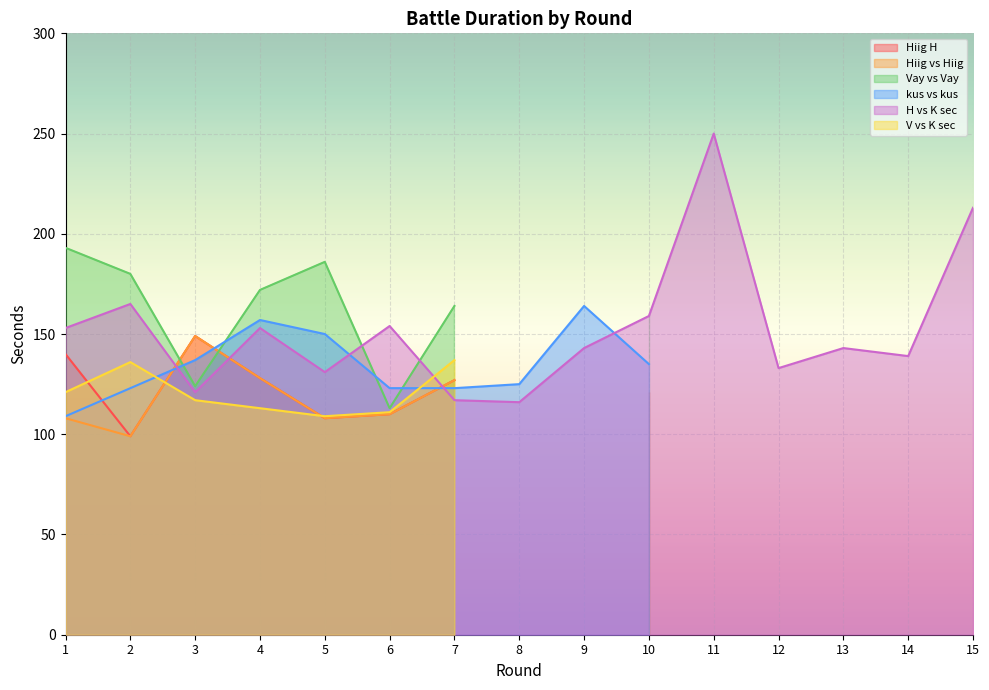

List the series in order of their peak value, highest first.

H vs K sec, Vay vs Vay, kus vs kus, Hiig H, Hiig vs Hiig, V vs K sec